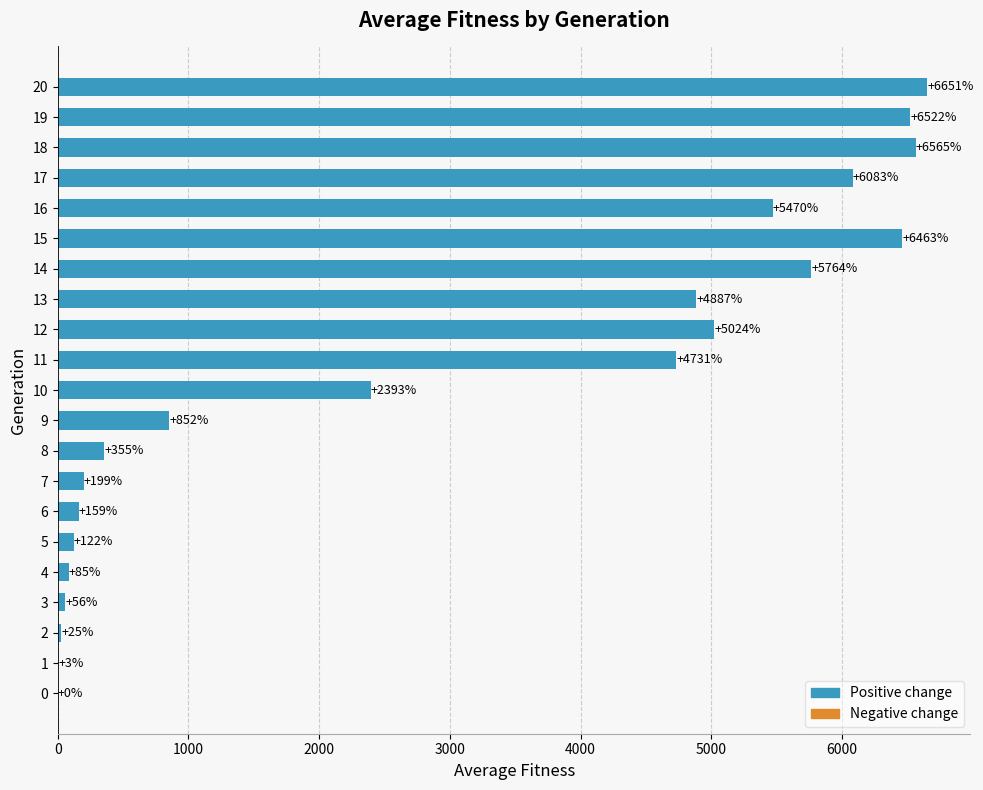

Which has a higher value, 17 or 2?

17